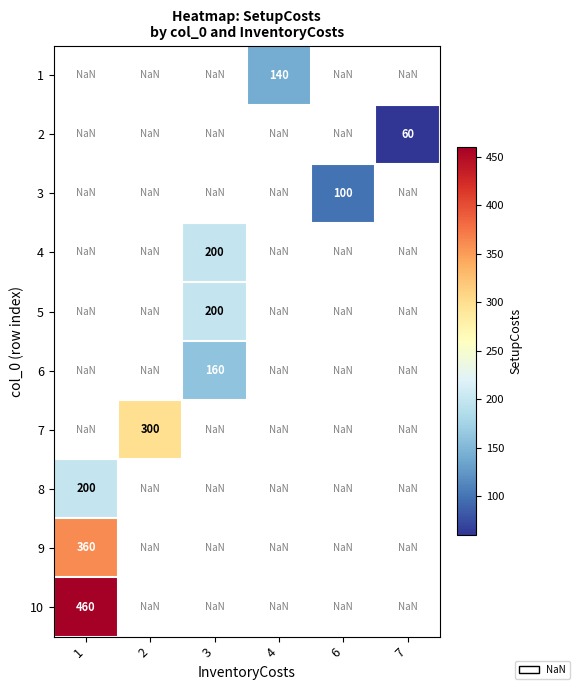

Which category has the lowest value across all series?

7